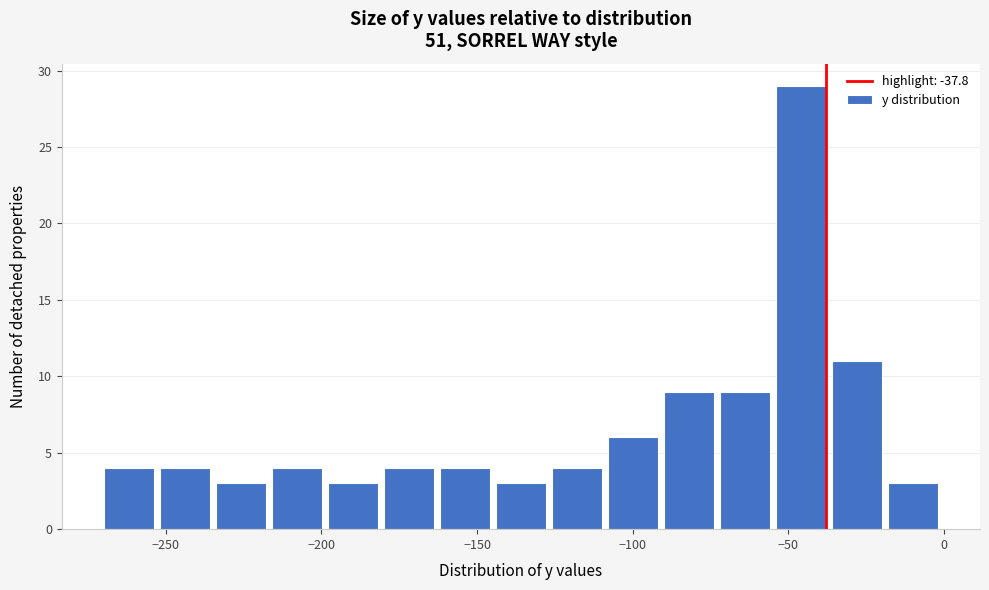

Read against the x-axis, roughly where is the centre of the tallest bar?

-45